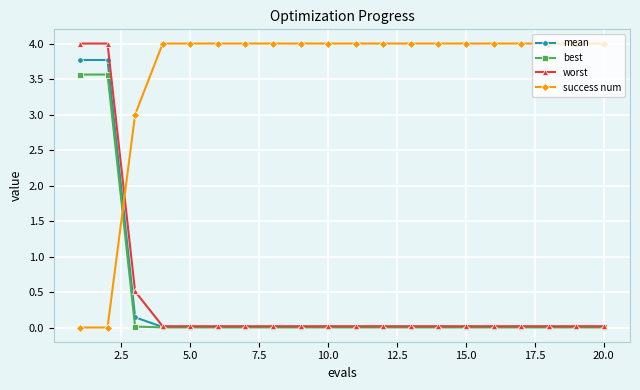

How many intersections are there between worst and success num?

1